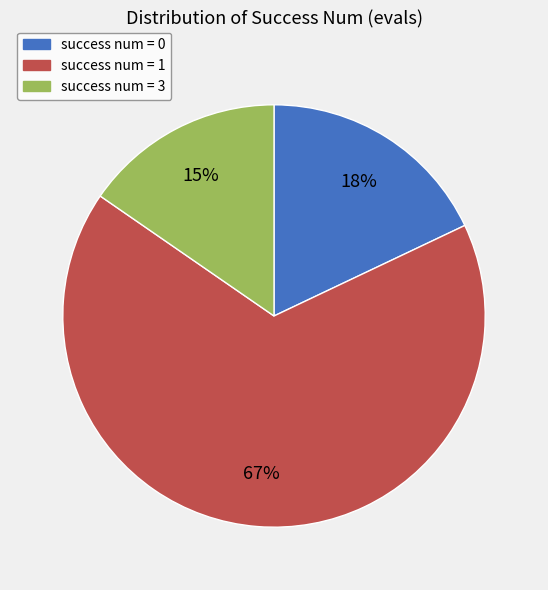

Do success num = 0 and success num = 3 together represent more than half of the pie?

No